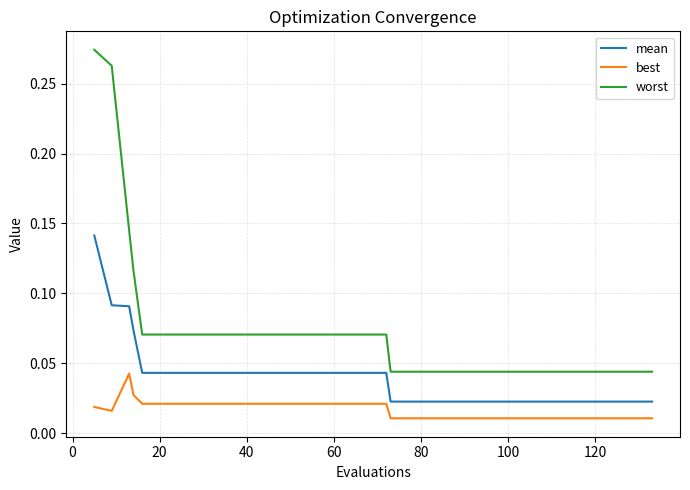

Which series has the largest total across all categories?

worst